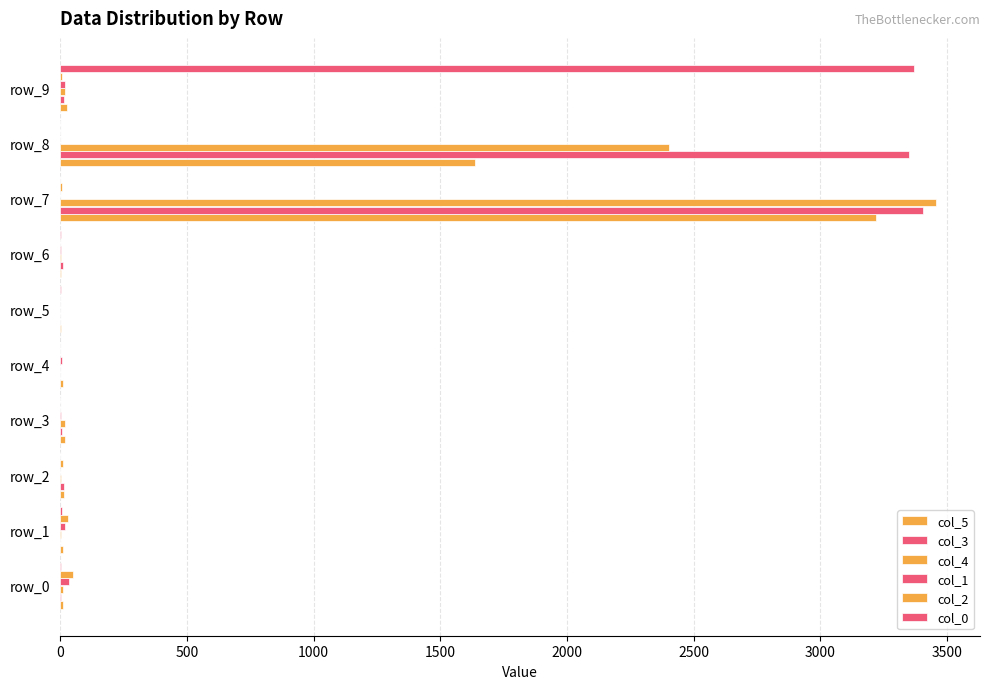

How many distinct data groups are displayed?

6